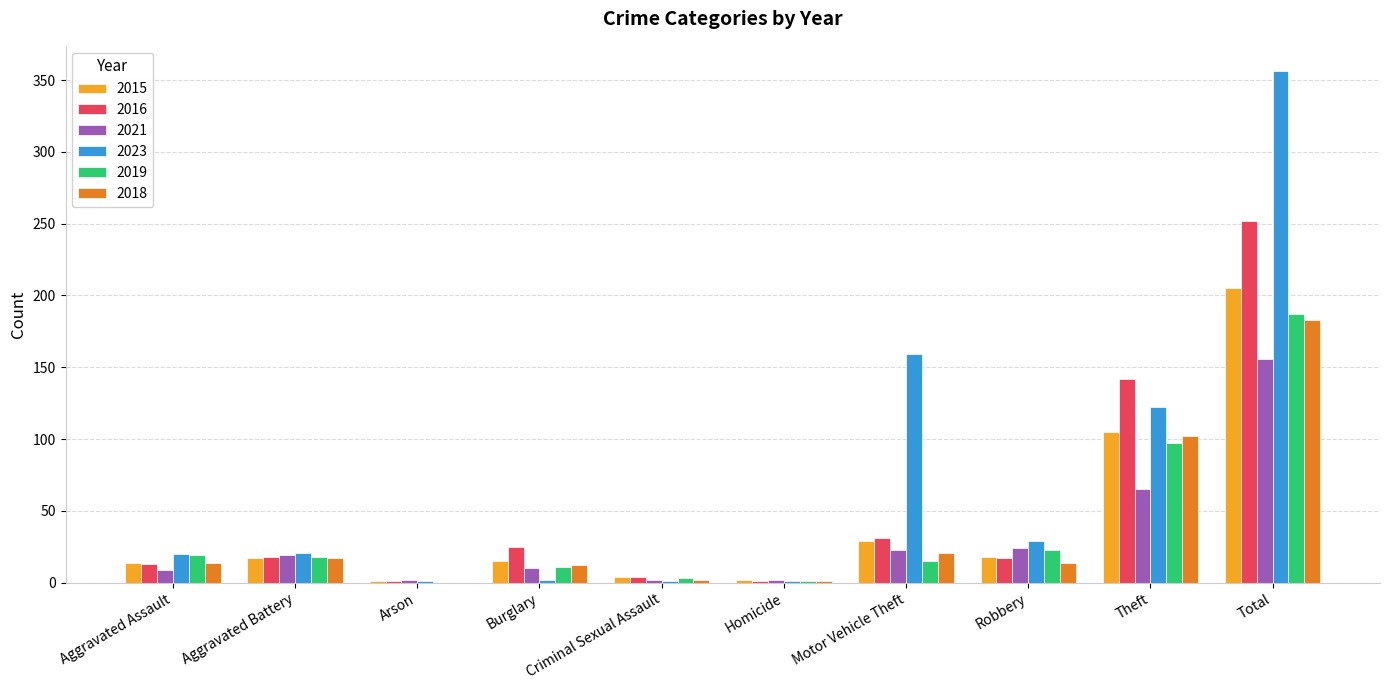

Is it true that 2021 equals 24 at Robbery?

True